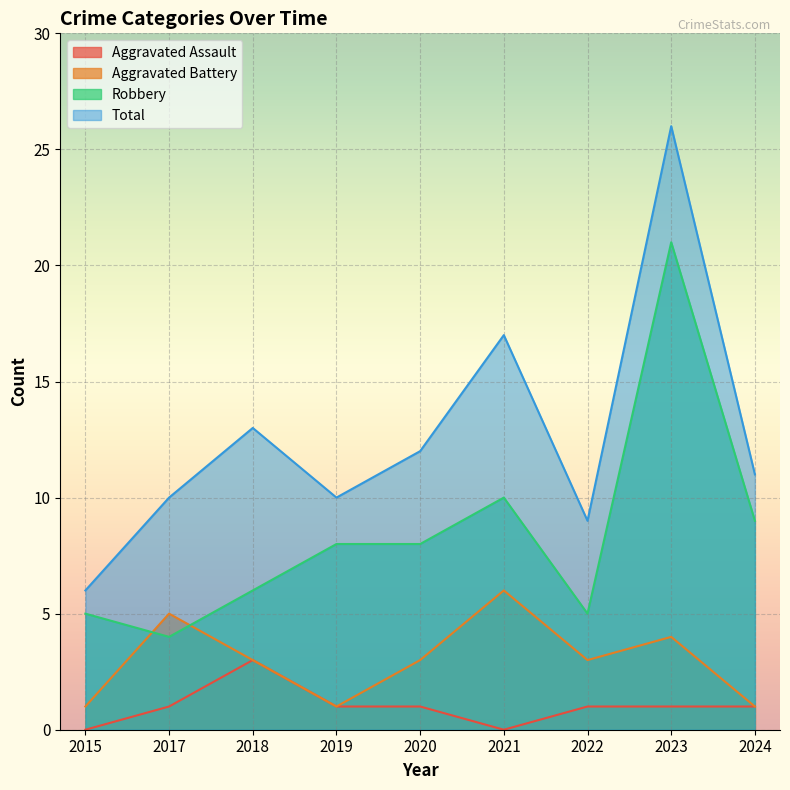

What are all the series names shown in the legend?

Aggravated Assault, Aggravated Battery, Robbery, Total